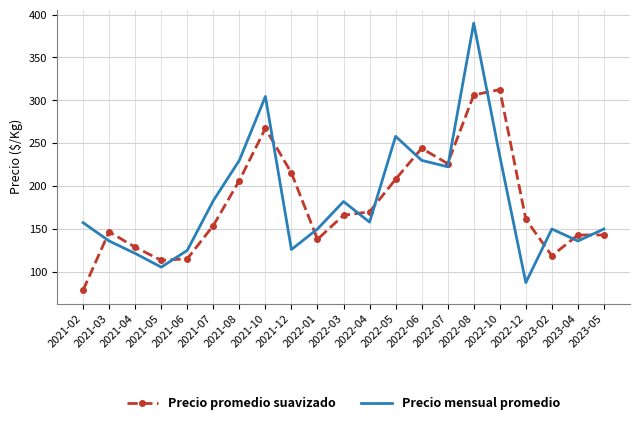

List the series in order of their overall mean, highest first.

Precio mensual promedio, Precio promedio suavizado